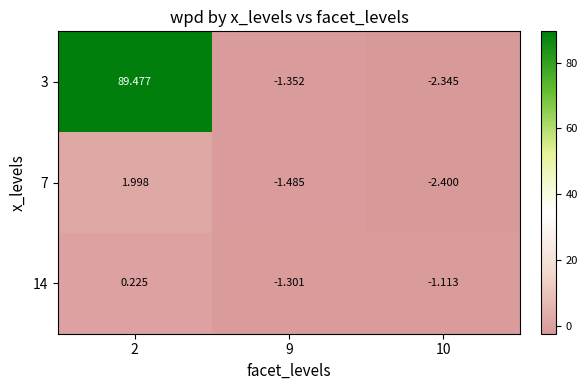

Rank the series at 9 from lowest to highest value.

7, 3, 14